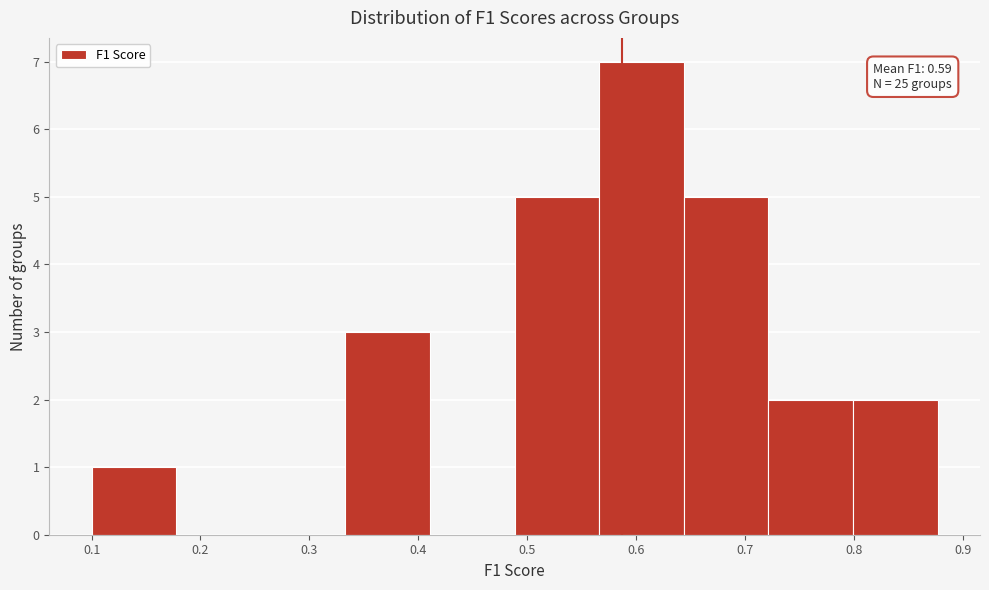

Which range on the x-axis has the tallest bar?

0.57 to 0.64